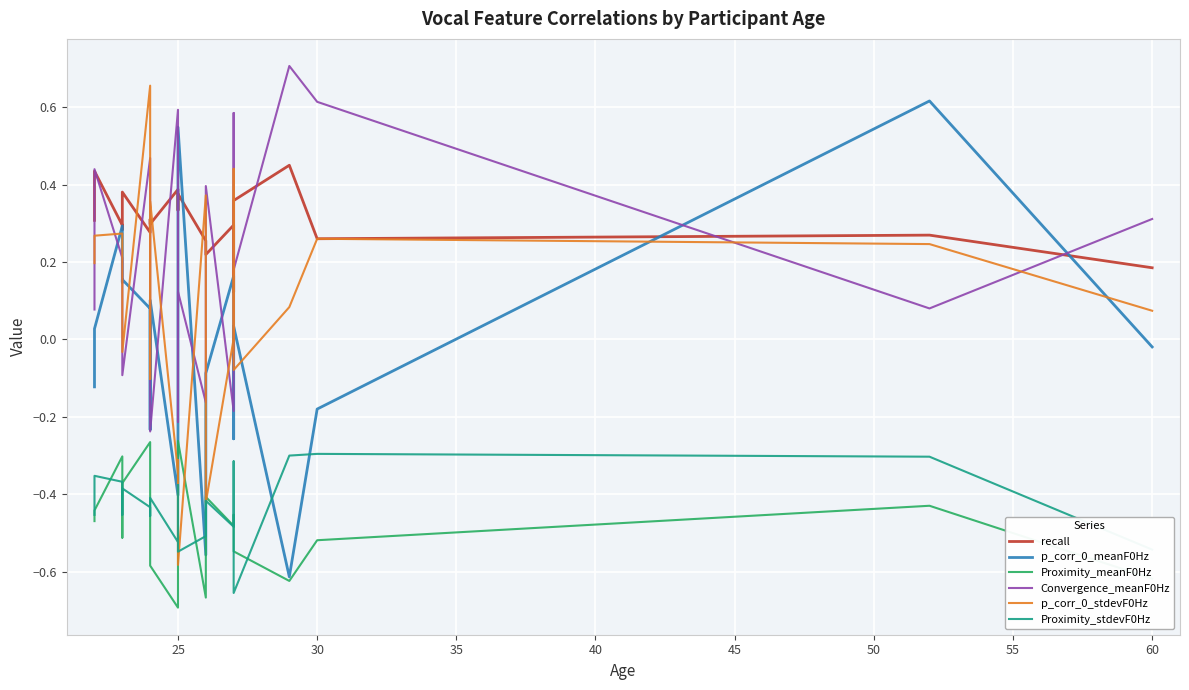

How many interior local peaks does the p_corr_0_meanF0Hz series have?

7